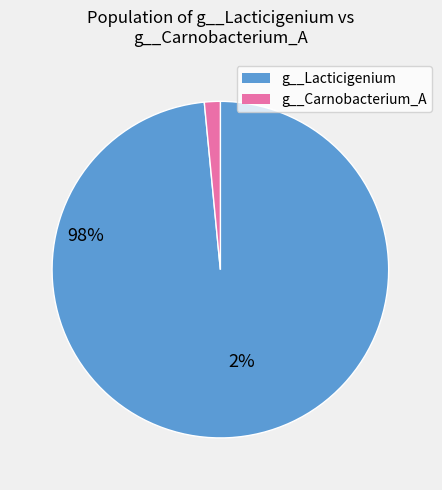

Is the sum of g__Carnobacterium_A and g__Lacticigenium greater than half?

Yes